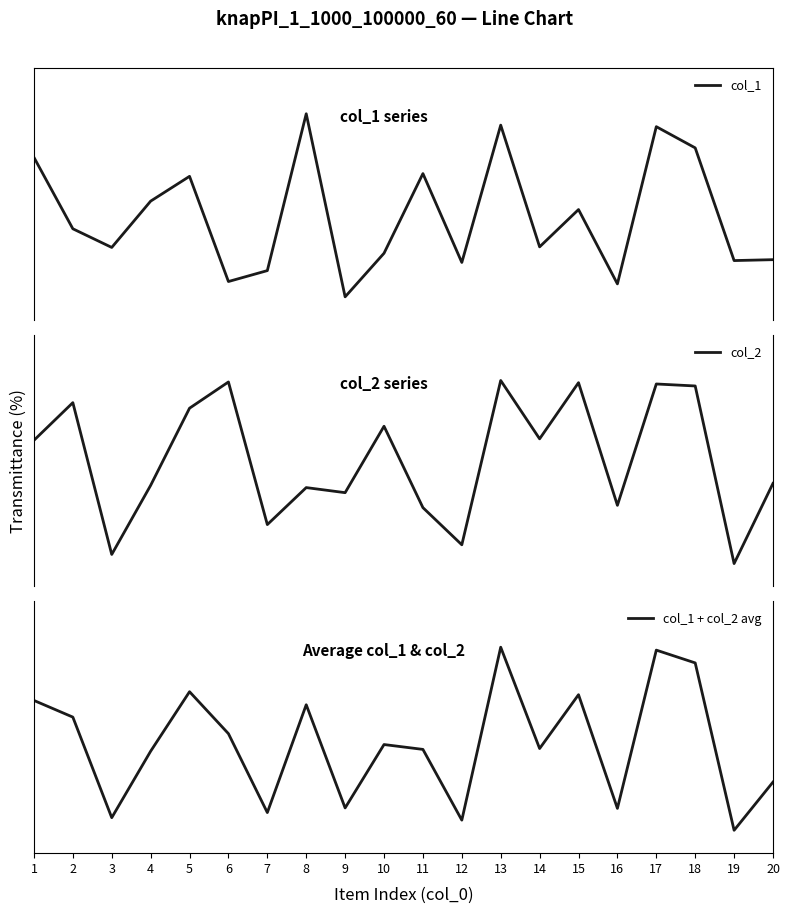

Reading left to right, what are all the values shown in this chart?

col_1: 70.9	39.7	31.6	51.8	62.7	16.7	21.5	90.0	10.0	29.1	63.9	25.0	85.0	31.8	48.1	15.7	84.4	75.1	25.8	26.2
col_2: 63.9	80.3	14.0	44.2	77.9	89.4	27.0	43.2	41.0	70.0	34.4	18.2	90.0	64.5	89.0	35.5	88.5	87.6	10.0	45.0
col_1 + col_2 avg: 66.7	59.5	15.5	44.5	70.5	52.2	17.7	64.9	19.8	47.5	45.3	14.4	90.0	45.7	69.2	19.6	88.7	83.1	10.0	31.1